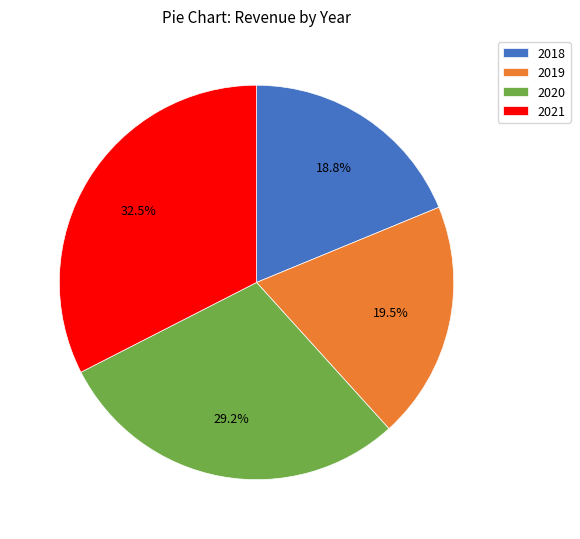

Is there any slice that represents more than half of the pie?

No